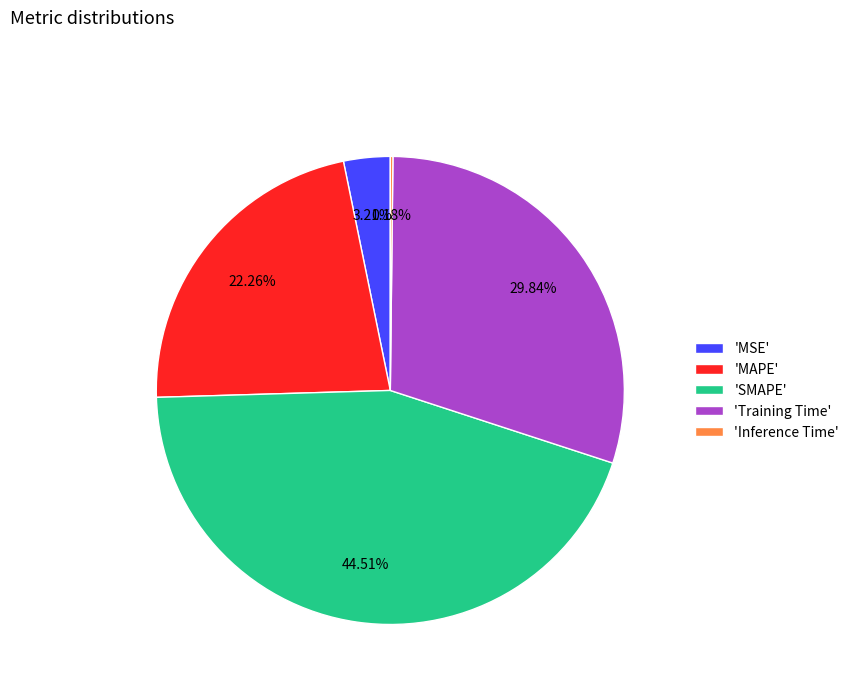

Between 'MSE' and 'MAPE', which is larger?

'MAPE'